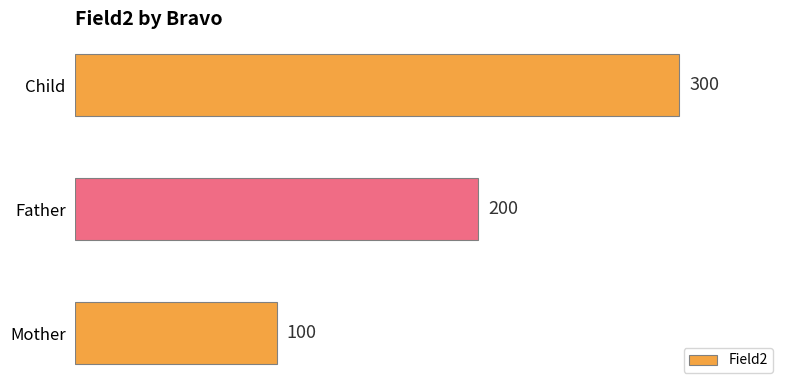

Which category has the highest value across all series?

Child